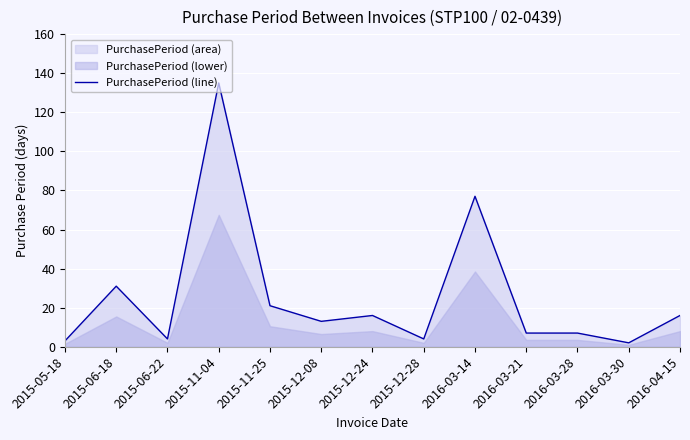

What position from the right is 2015-12-08?

8